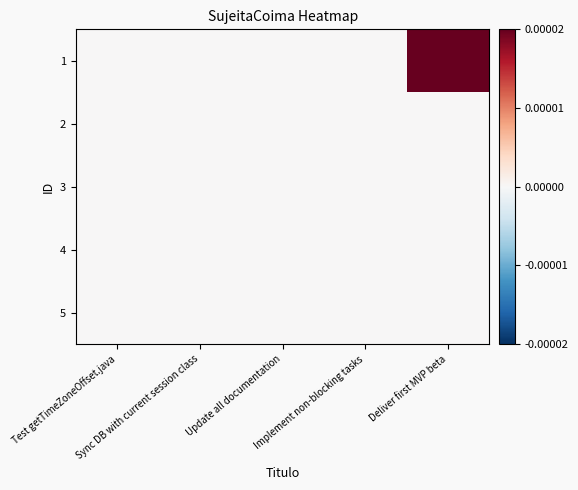

Which series has the widest spread of values?

1